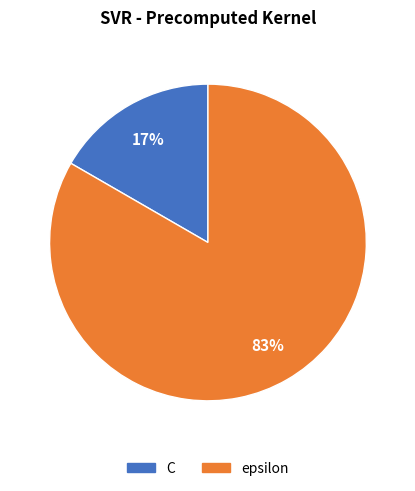

The C slice represents 17% of the pie. True or false?

True